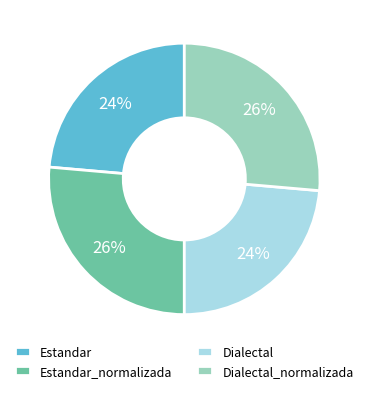

How many slices are in this pie chart?

4